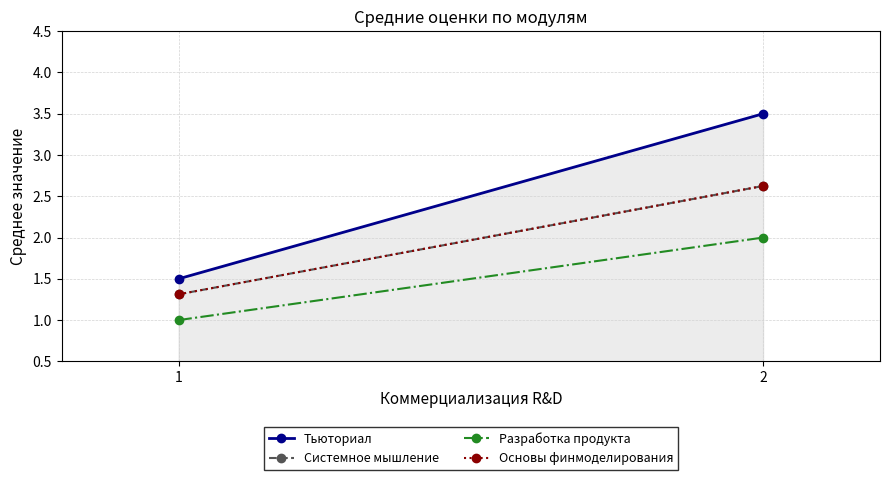

Is it true that Разработка продукта equals 1.0 at 1?

True